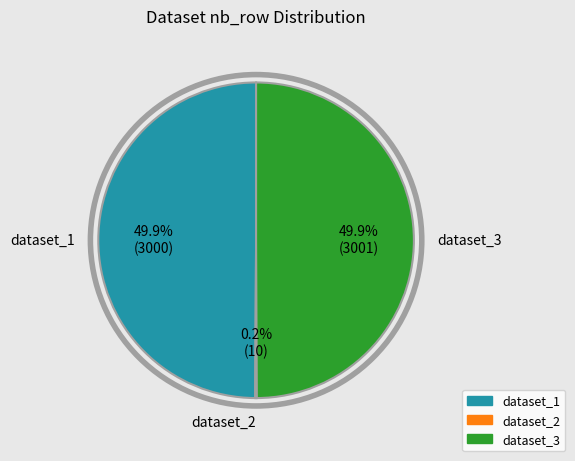

Combined, do dataset_3 and dataset_1 account for over 50%?

Yes